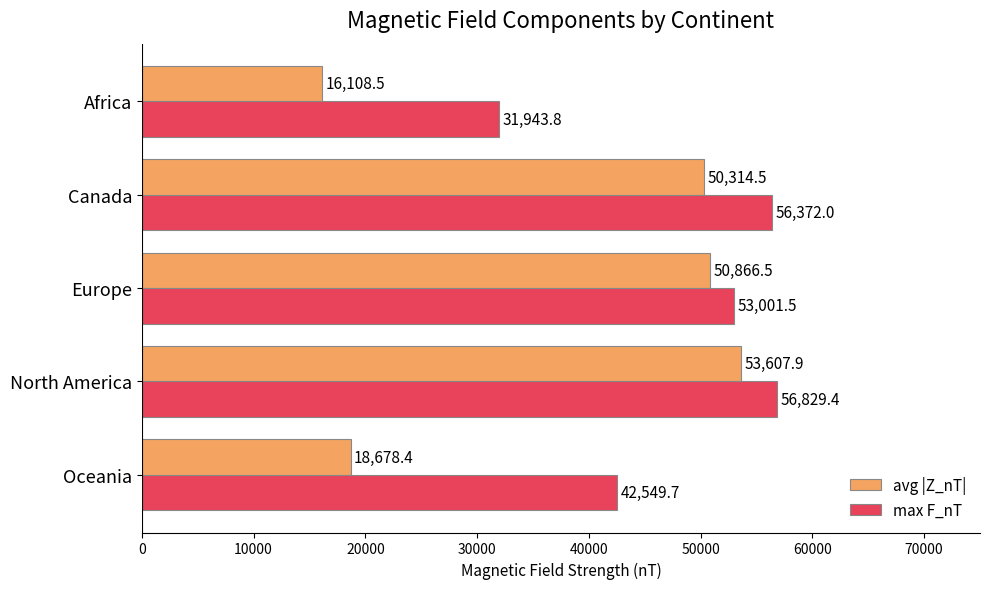

Is it true that max F_nT equals 56829.4 at North America?

True